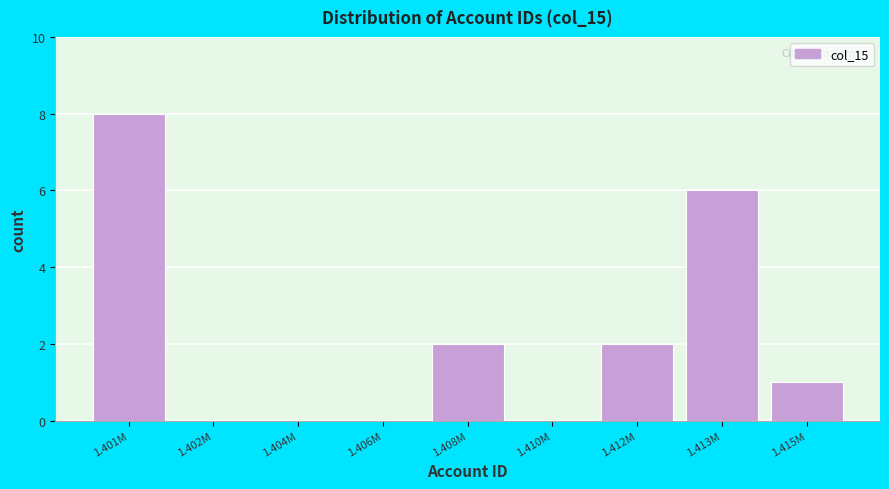

Reading left to right, extract all data points from this chart.

1.401M=8	1.402M=0	1.404M=0	1.406M=0	1.408M=2	1.410M=0	1.412M=2	1.413M=6	1.415M=1